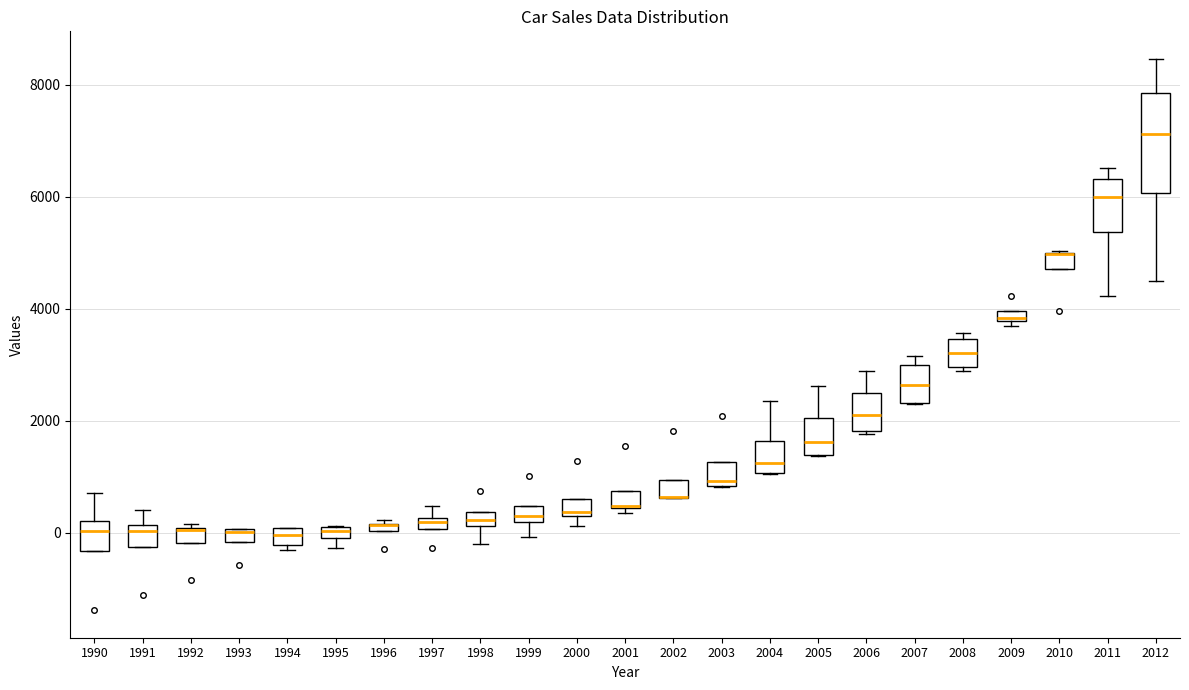

Where does the median line of the box at x = 1990 sit on the y-axis? The values are not printed on the chart, so give them approximately, as read against the axis.

0